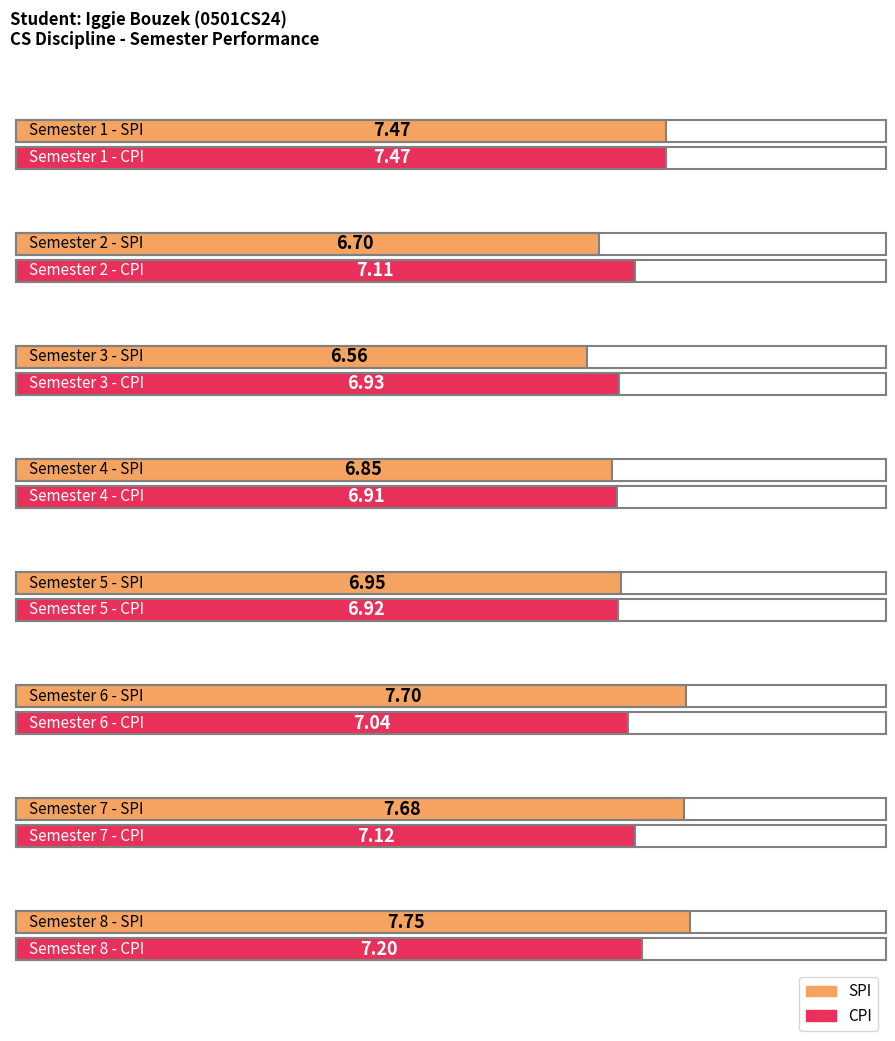

Reading right to left, extract all data points from this chart.

SPI: 8=7.8	7=7.7	6=7.7	5=7.0	4=6.8	3=6.6	2=6.7	1=7.5
CPI: 8=7.2	7=7.1	6=7.0	5=6.9	4=6.9	3=6.9	2=7.1	1=7.5